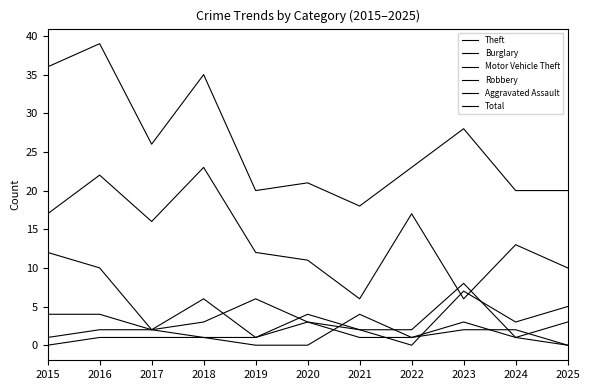

What is the difference between the maximum and minimum values in the Theft series?

17